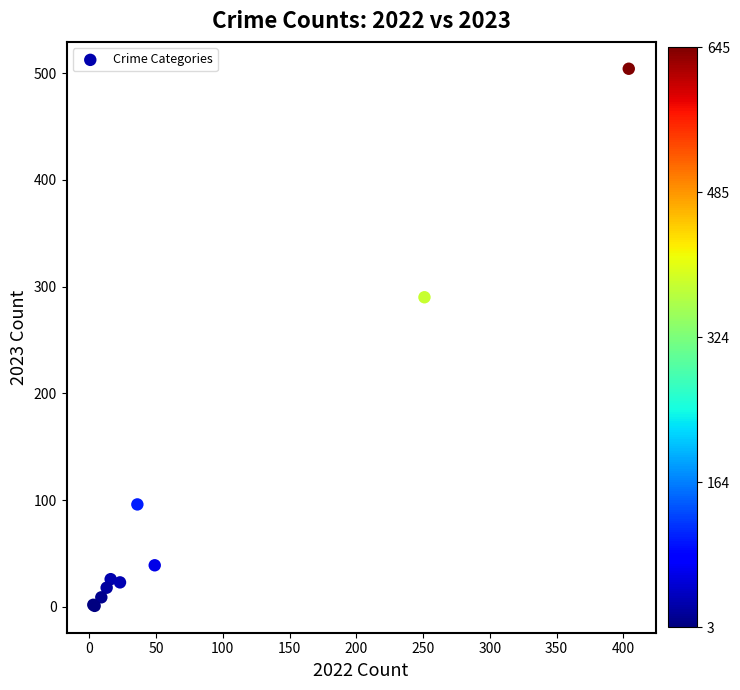

What Y value in the scatter plot is closest to 252?

290